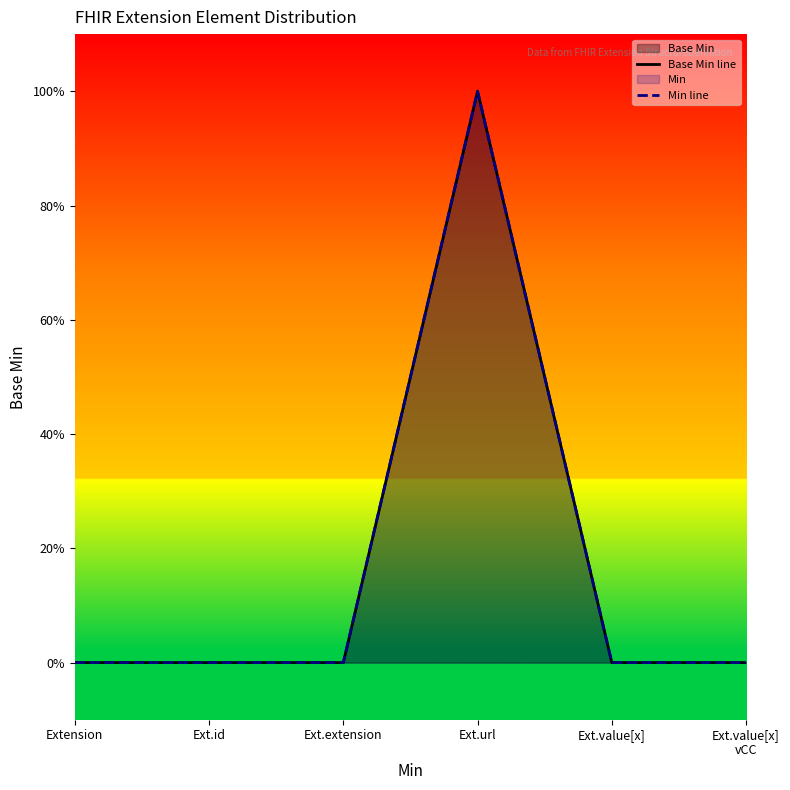

Is it true that Base Min line equals 0 at Ext.extension?

False